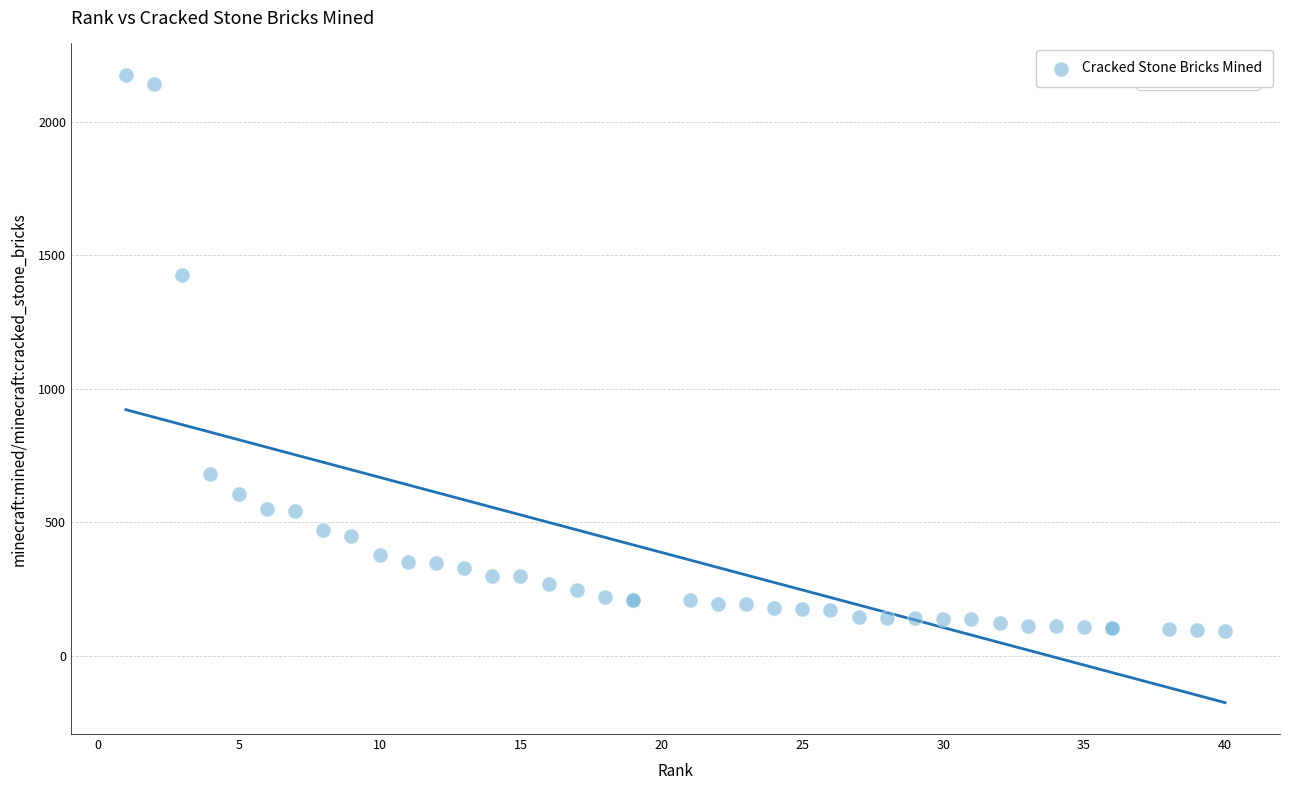

What Y value in the scatter plot is closest to 1134?

1427